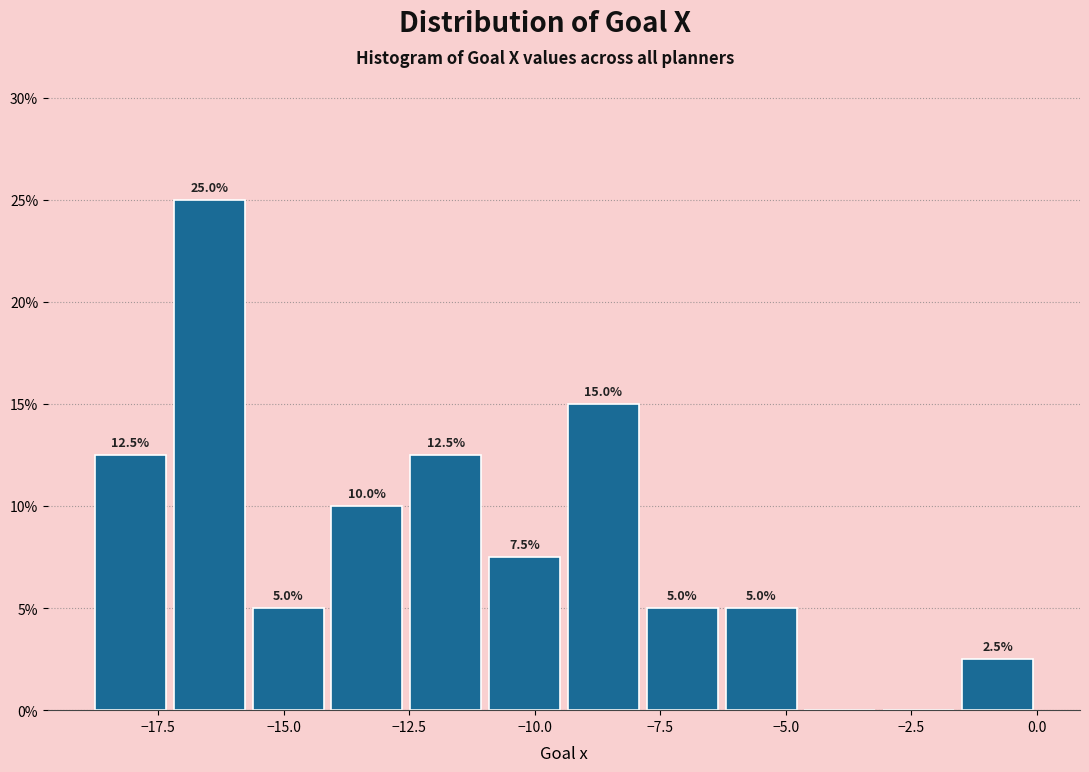

Read against the x-axis, roughly where is the centre of the tallest bar?

-16.5